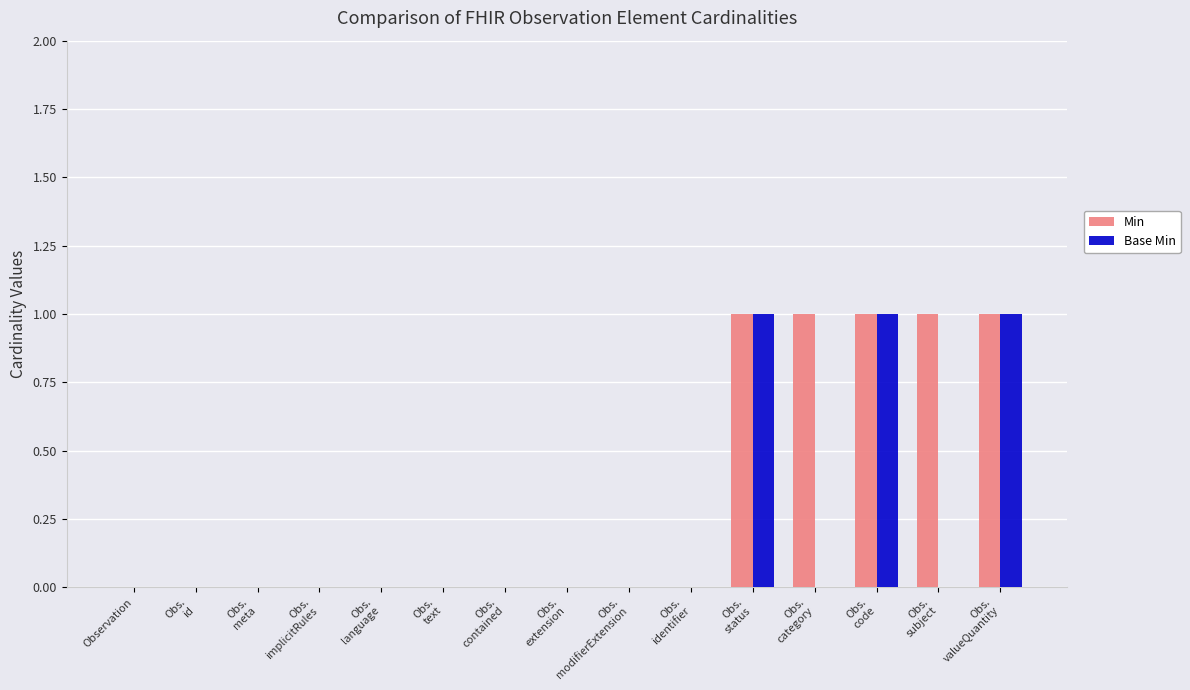

Which series has the largest total across all categories?

Min